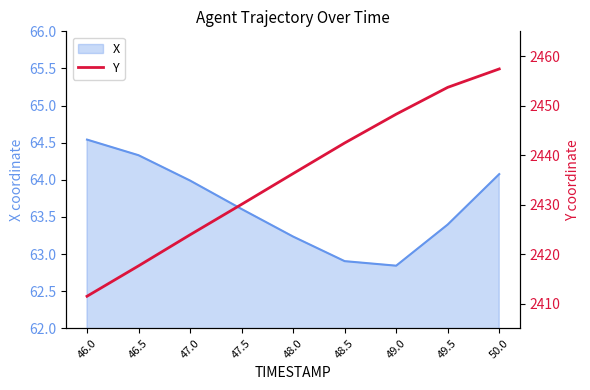

Where does the X series first go above 63?

46.0